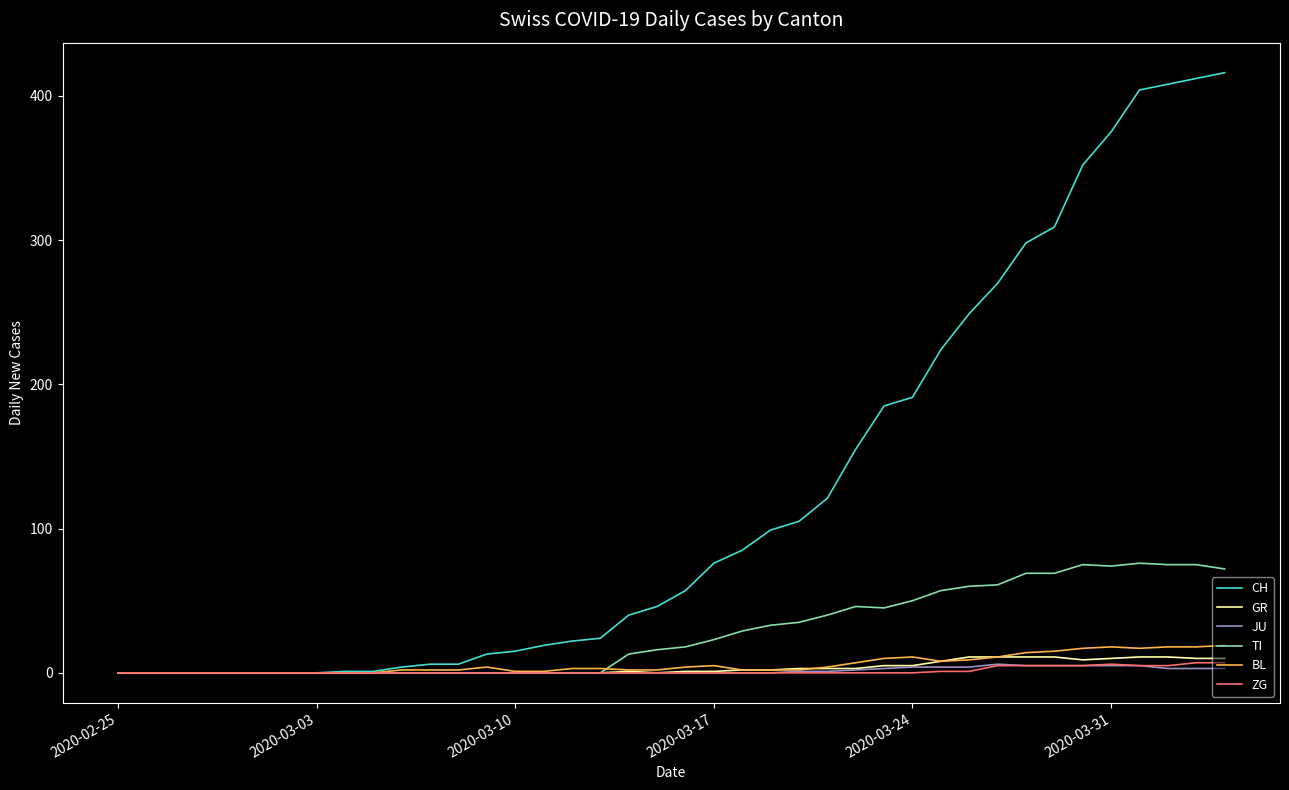

Which series has the largest range (max minus min)?

CH